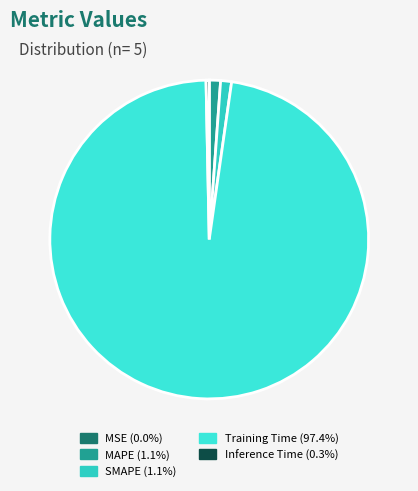

Rank the categories by value from lowest to highest.

MSE, Inference Time, SMAPE, MAPE, Training Time